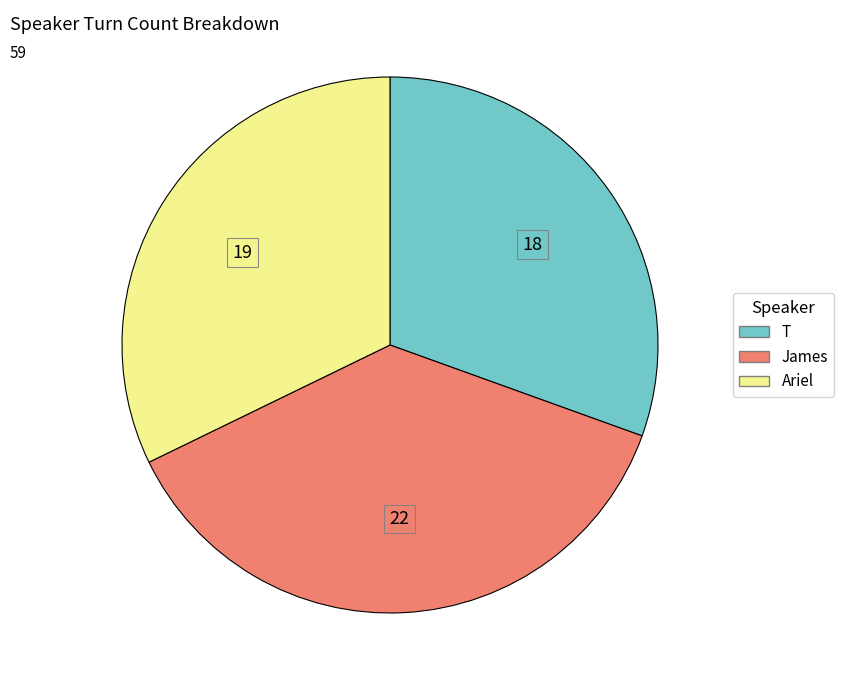

Is the sum of T and Ariel greater than half?

Yes